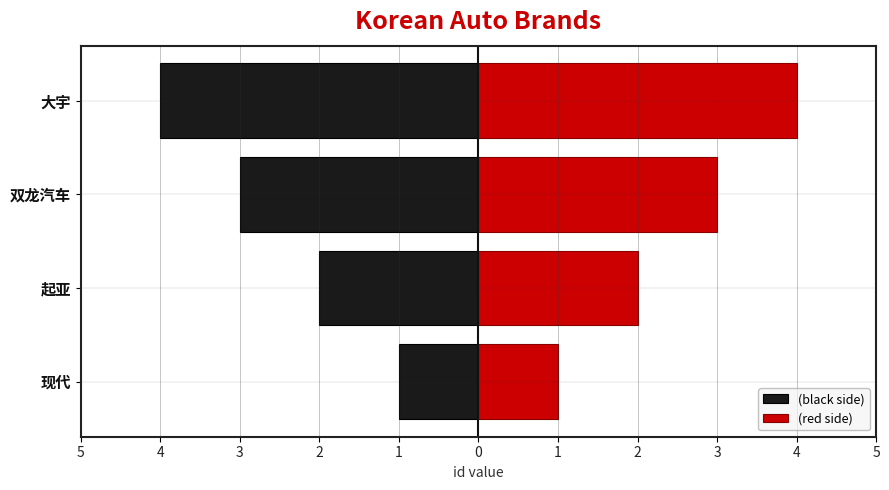

Rank the series by their average value, from lowest to highest.

(black side), (red side)